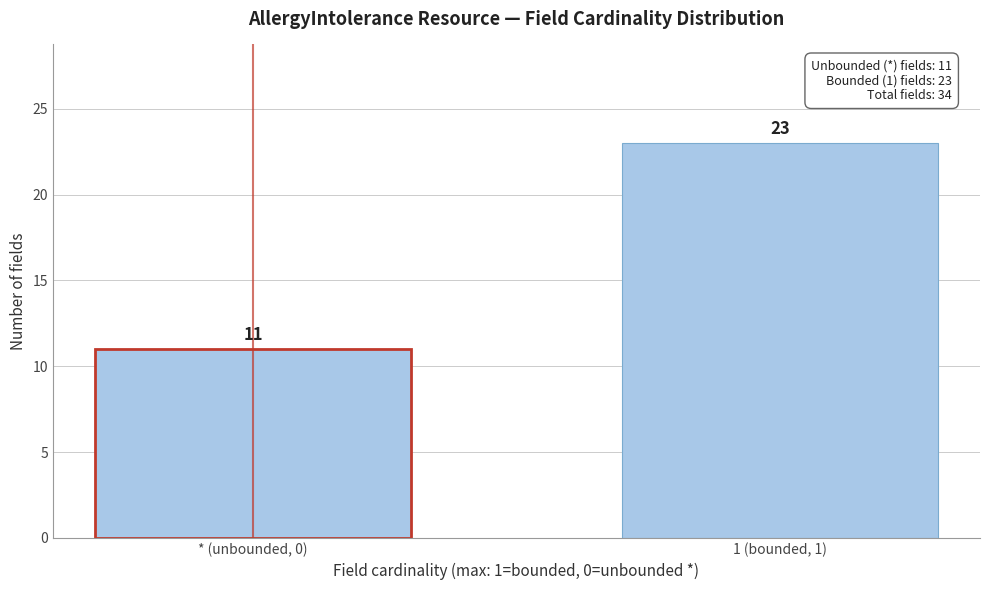

Reading left to right, extract all data points from this chart.

* (unbounded, 0)=11	1 (bounded, 1)=23